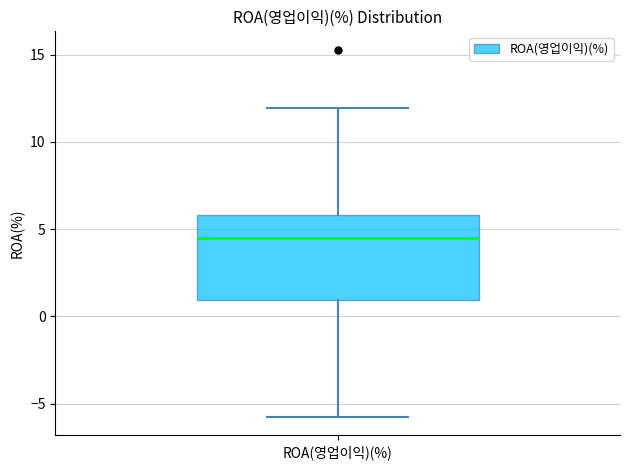

Transcribe this box plot: give where the median line is, the range the box spans, and where the two whiskers end, as read against the y-axis. The values are not printed on the chart, so give them approximately, as read against the axis.

median 4.5, box 1.0 to 6.0, whiskers -6.0 to 12.0